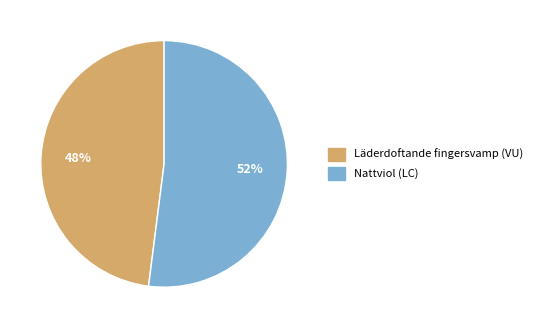

Which has a higher value, Läderdoftande fingersvamp (VU) or Nattviol (LC)?

Nattviol (LC)